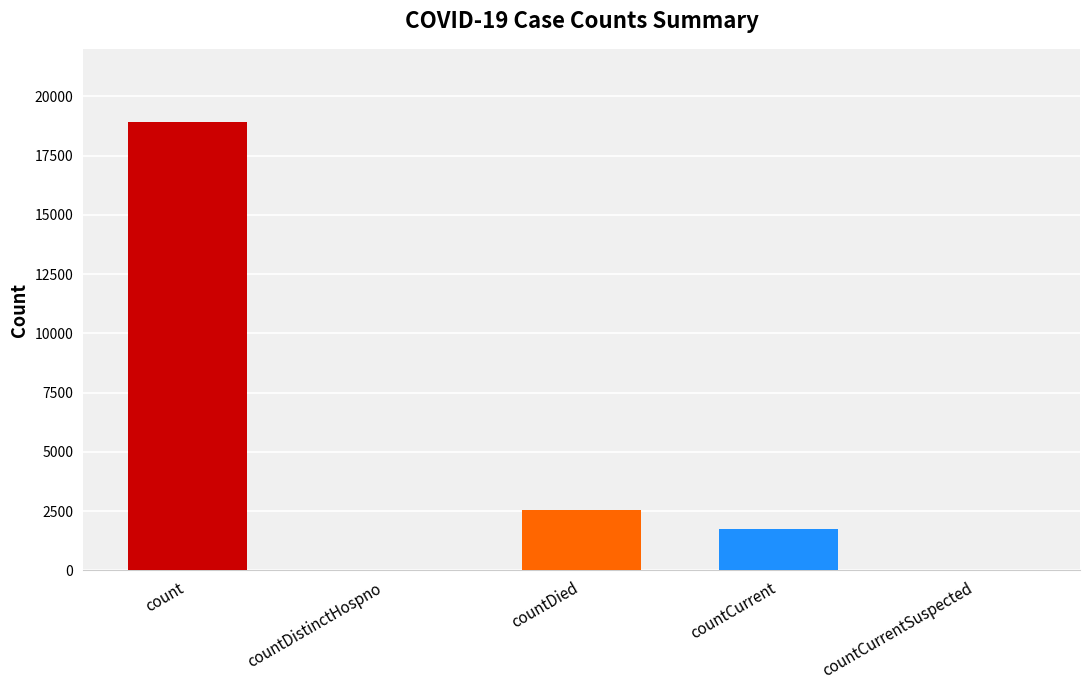

At which category does the chart reach its peak across all series?

count